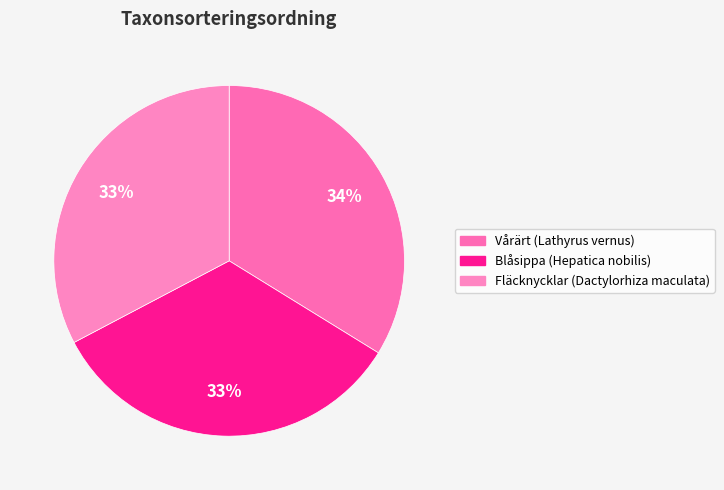

Does Blåsippa (Hepatica nobilis) account for over 50% of the chart?

No